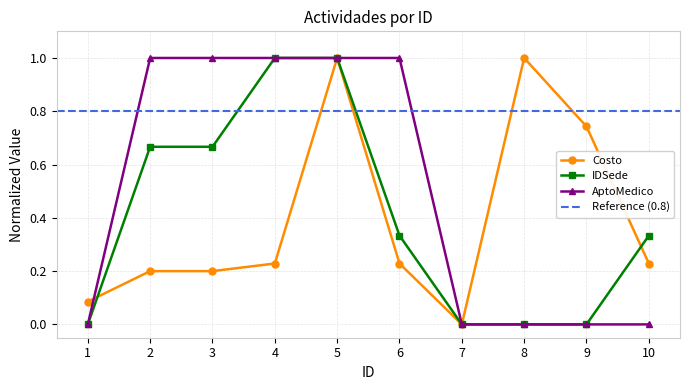

Which category has the highest value across all series?

5